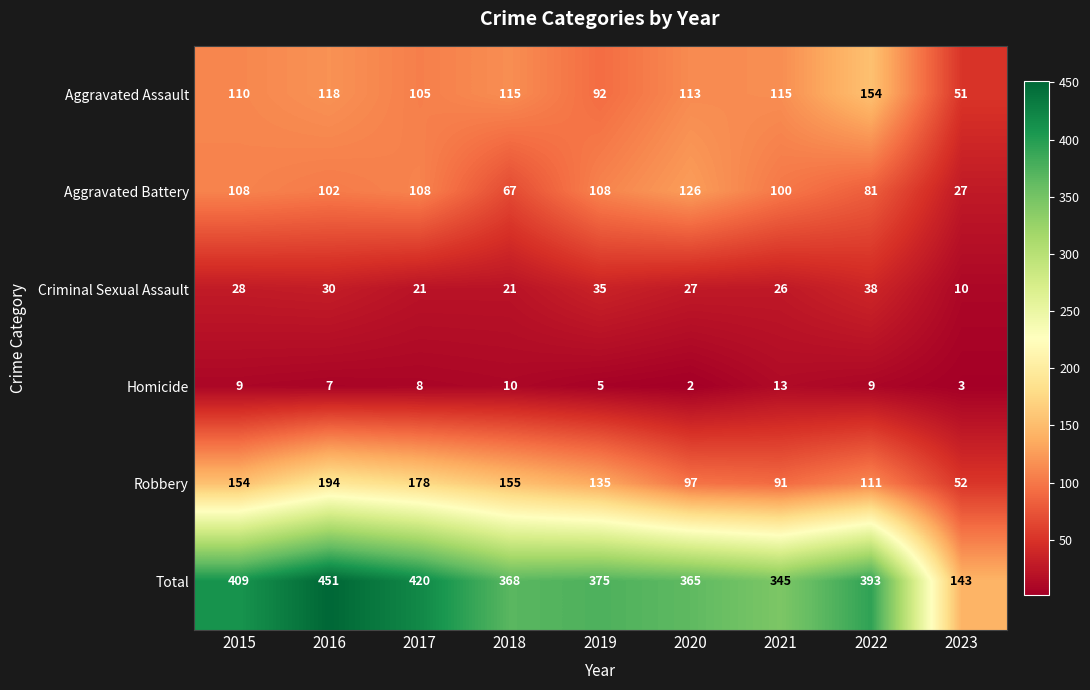

Read the Aggravated Assault value at 2019.

92